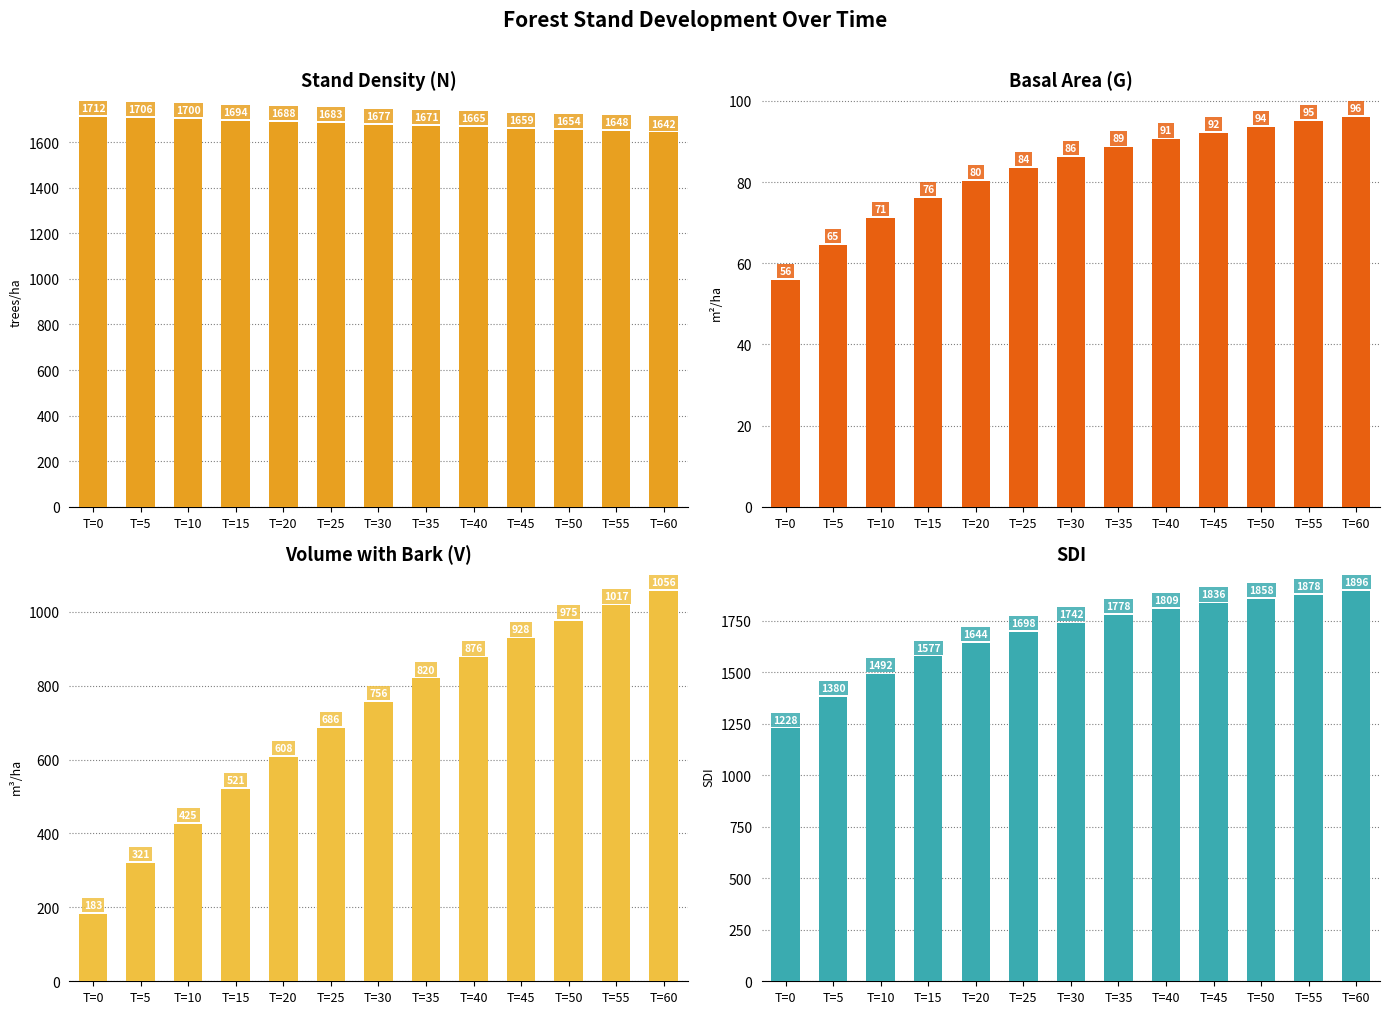

At how many categories does at least one series exceed 1241?

13